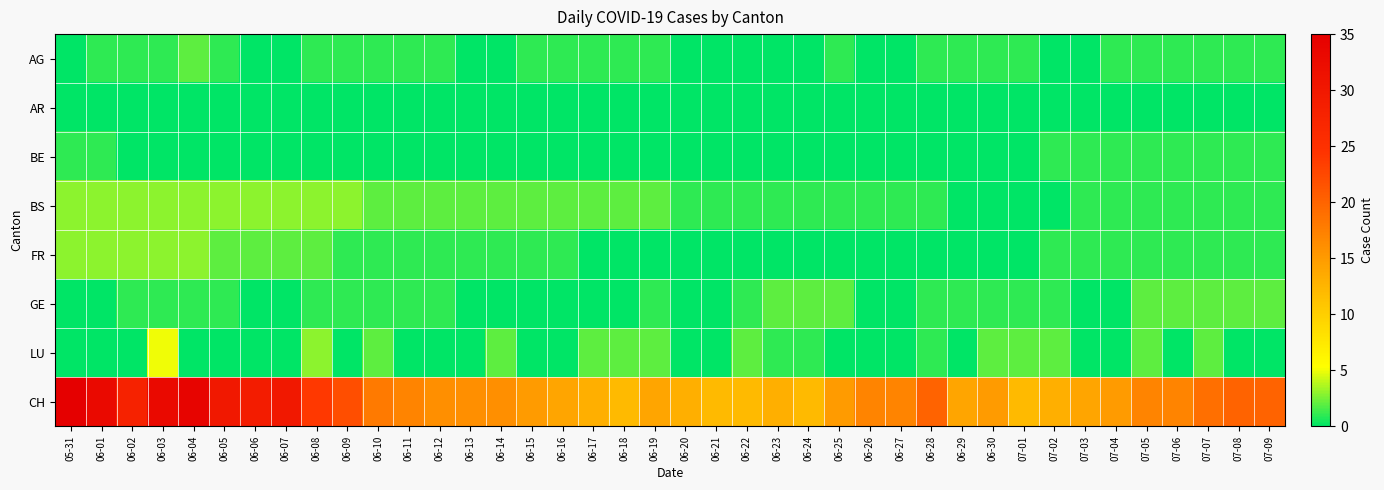

Which series has the largest total across all categories?

CH